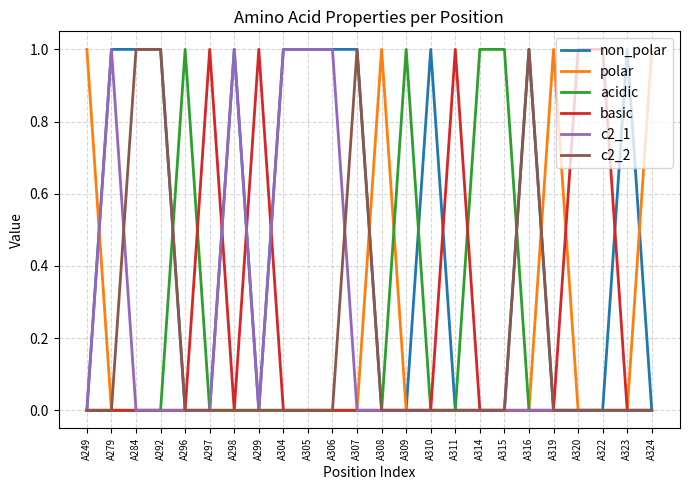

Count the c2_1 values in the range 0 to 1.

24